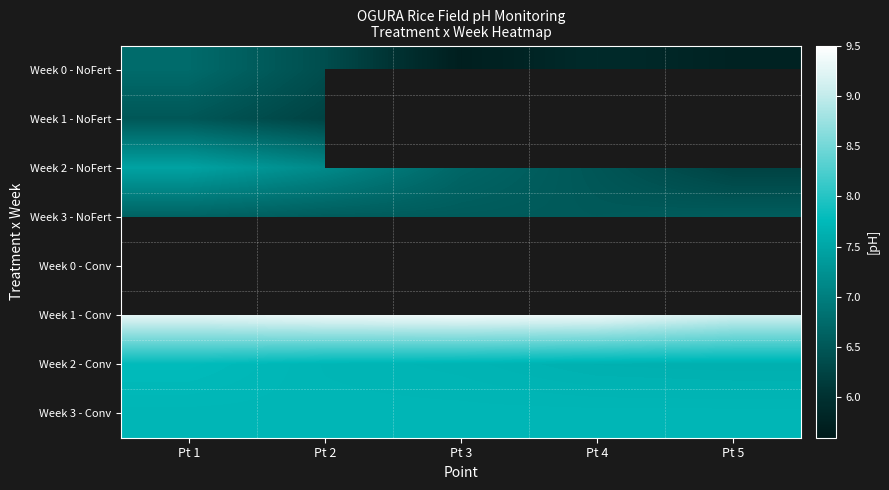

Where is Week 1 - NoFert nearest to the value 6?

Pt 2